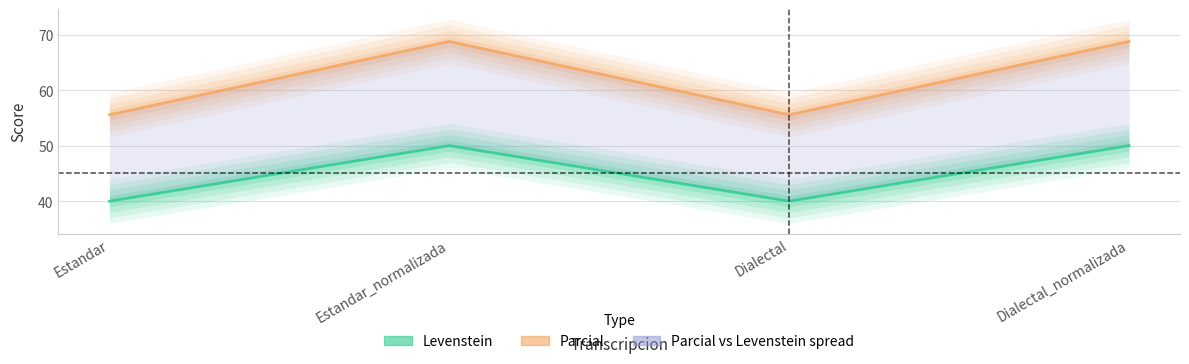

What position from the right is Estandar_normalizada?

3